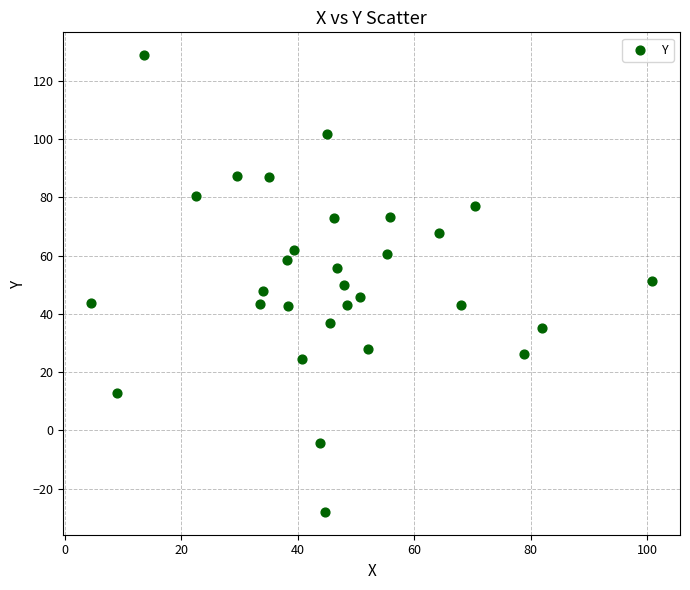

What is the range of X values (max minus min)?

96.2